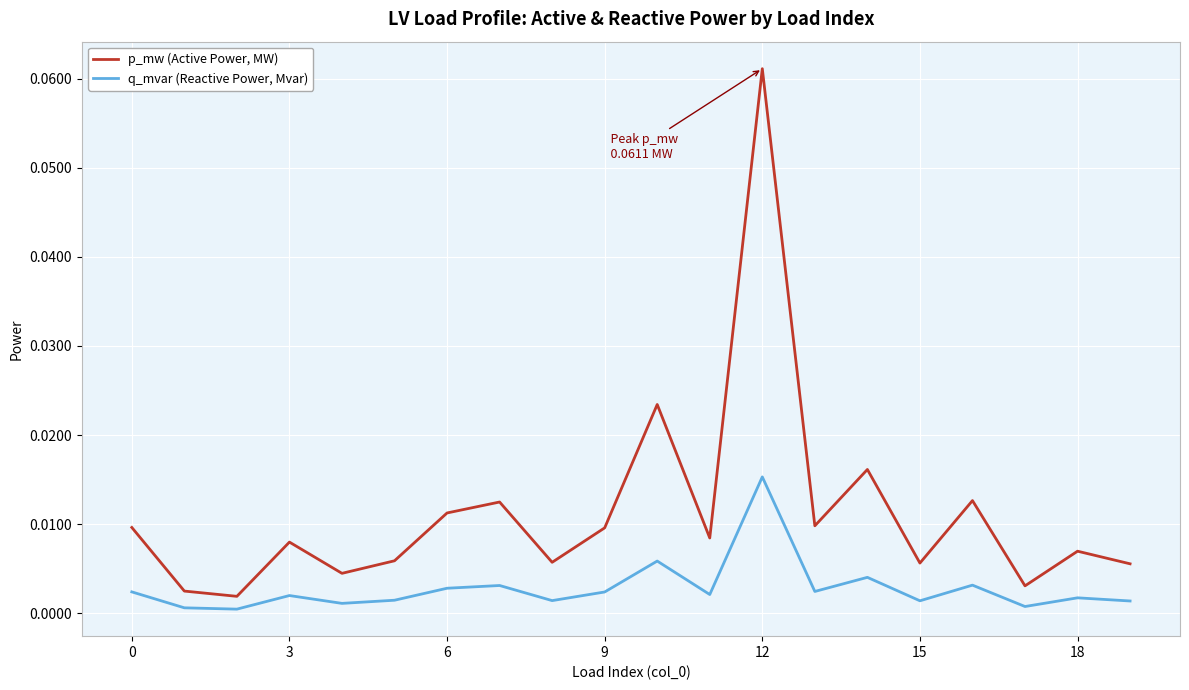

How many distinct data groups are displayed?

2